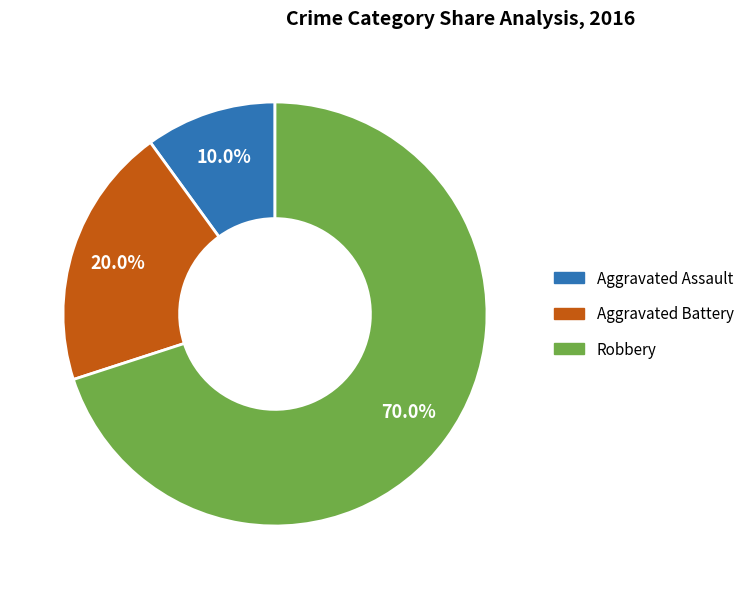

Does Robbery represent more than half of the total?

Yes